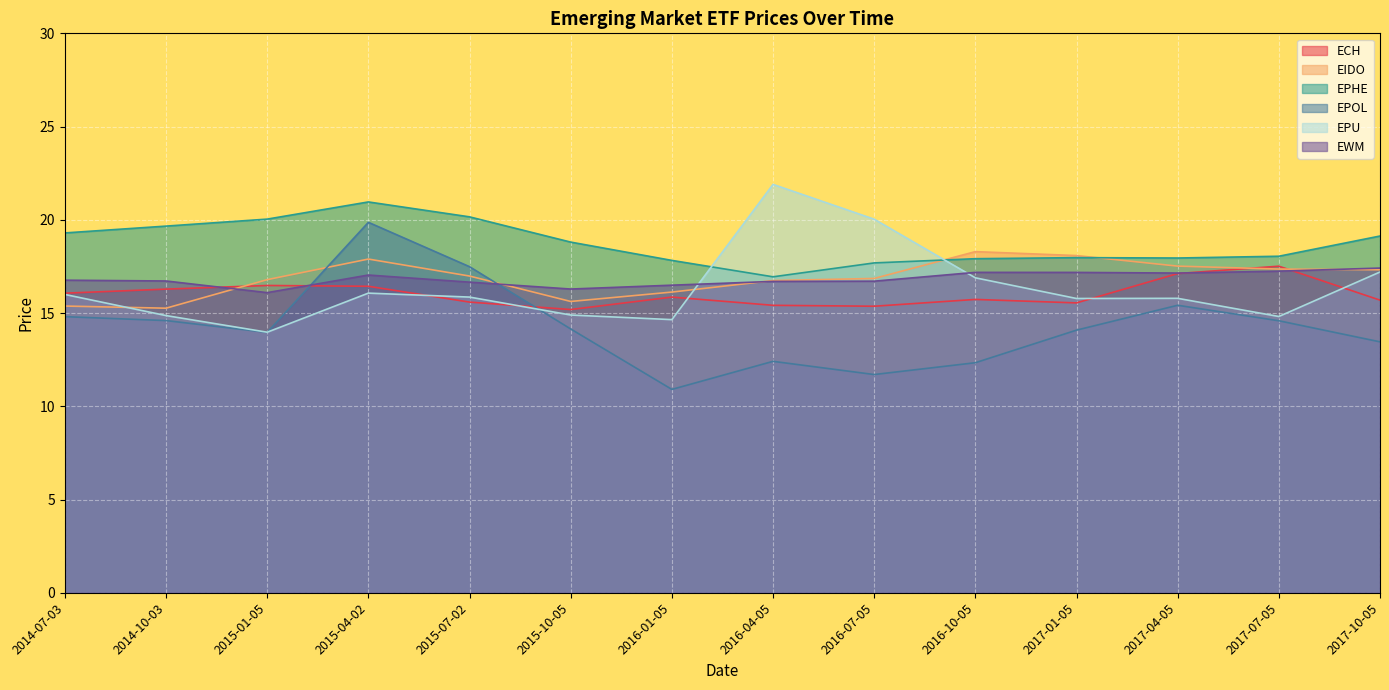

Which series has the largest total across all categories?

EPHE